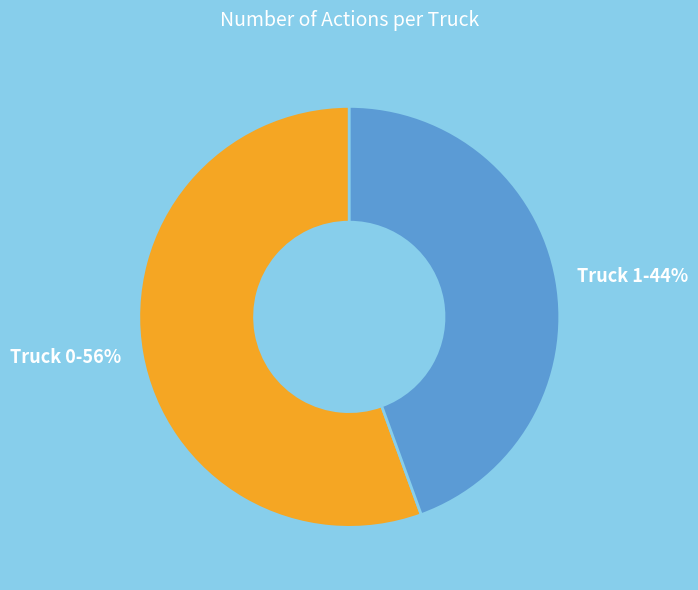

Which category has the smallest portion of the pie?

Truck 1